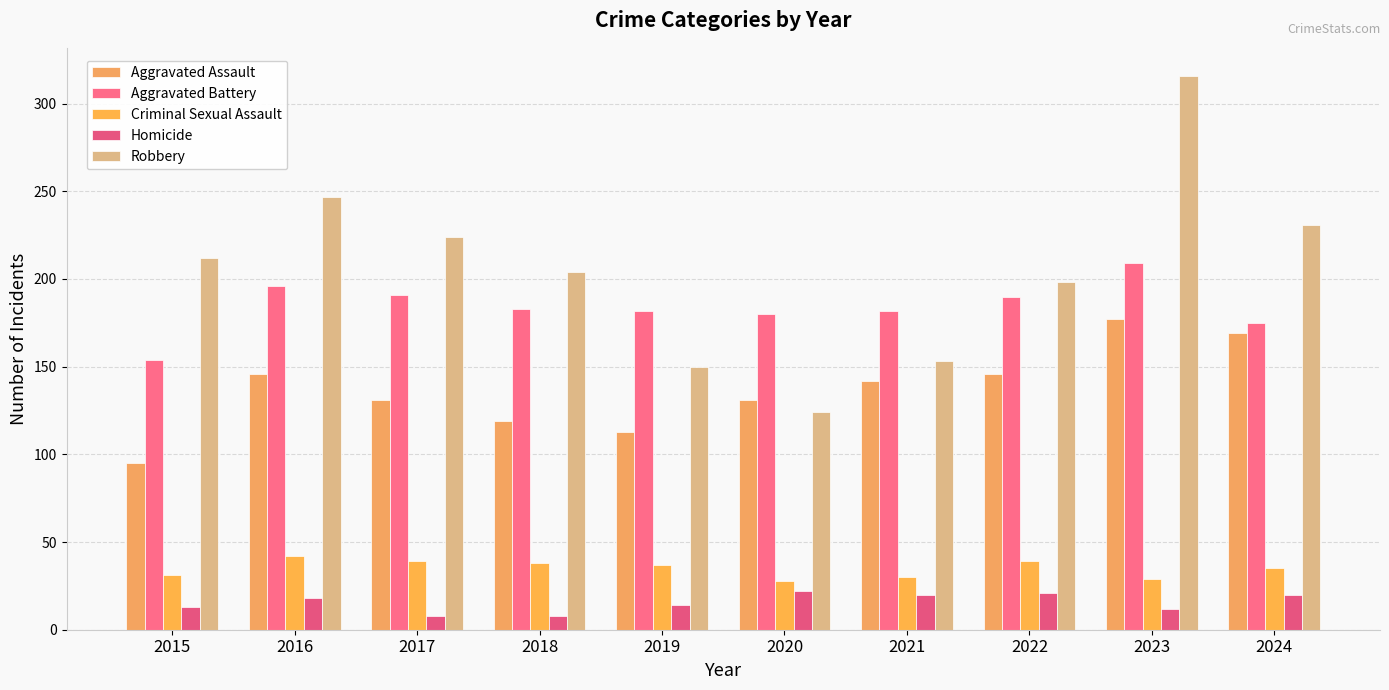

How many bars are there in total?

50